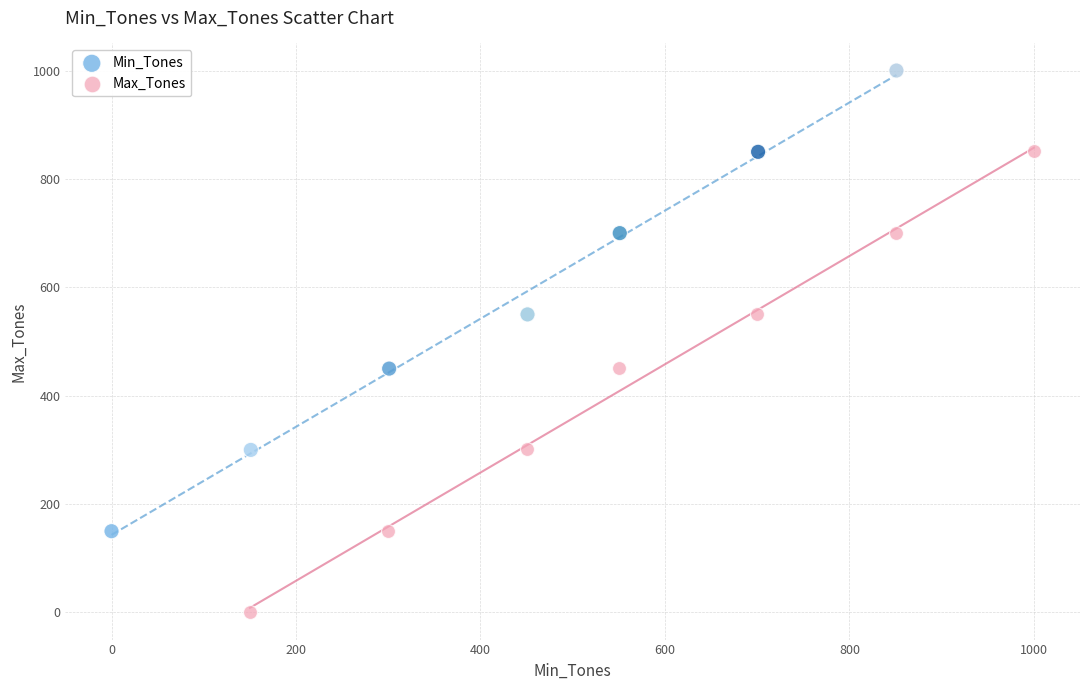

Which series contains the highest Y value?

Min_Tones